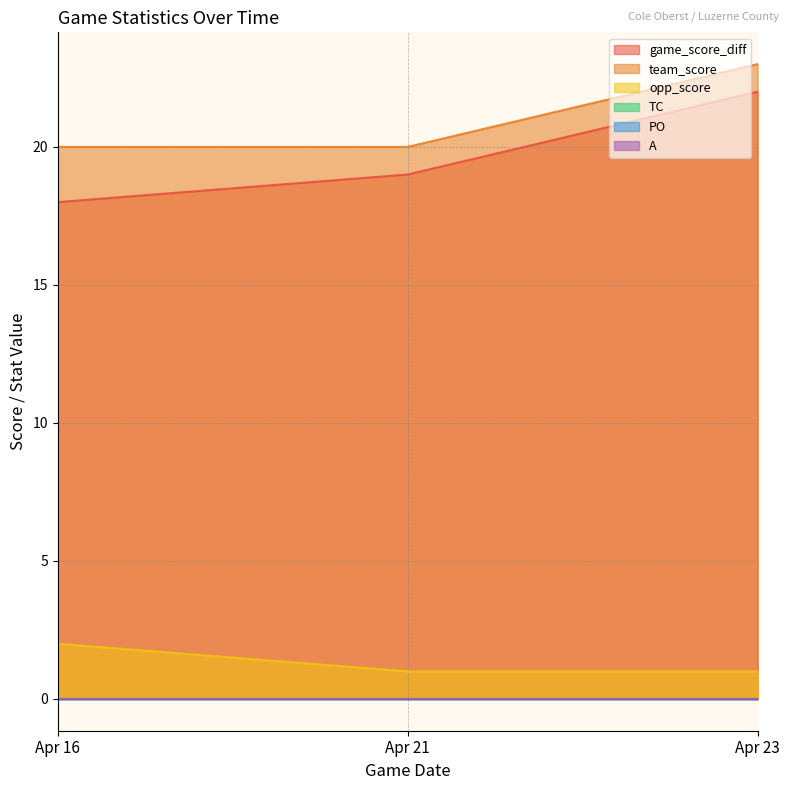

Does the chart have visible grid lines?

Yes